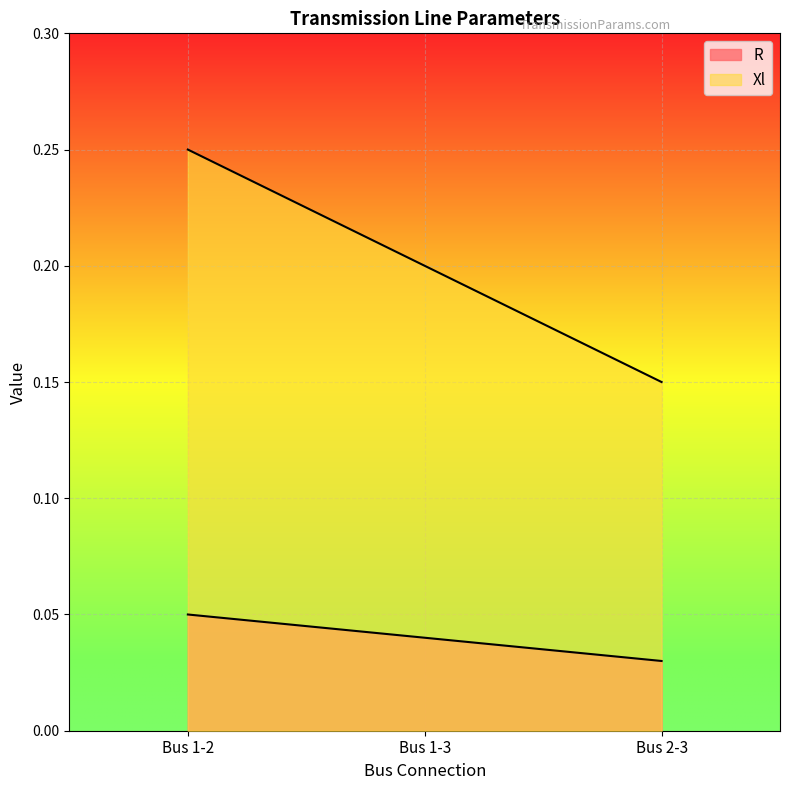

Reading left to right, what are all the values shown in this chart?

R: 0.1	0.0	0.0
Xl: 0.2	0.2	0.1